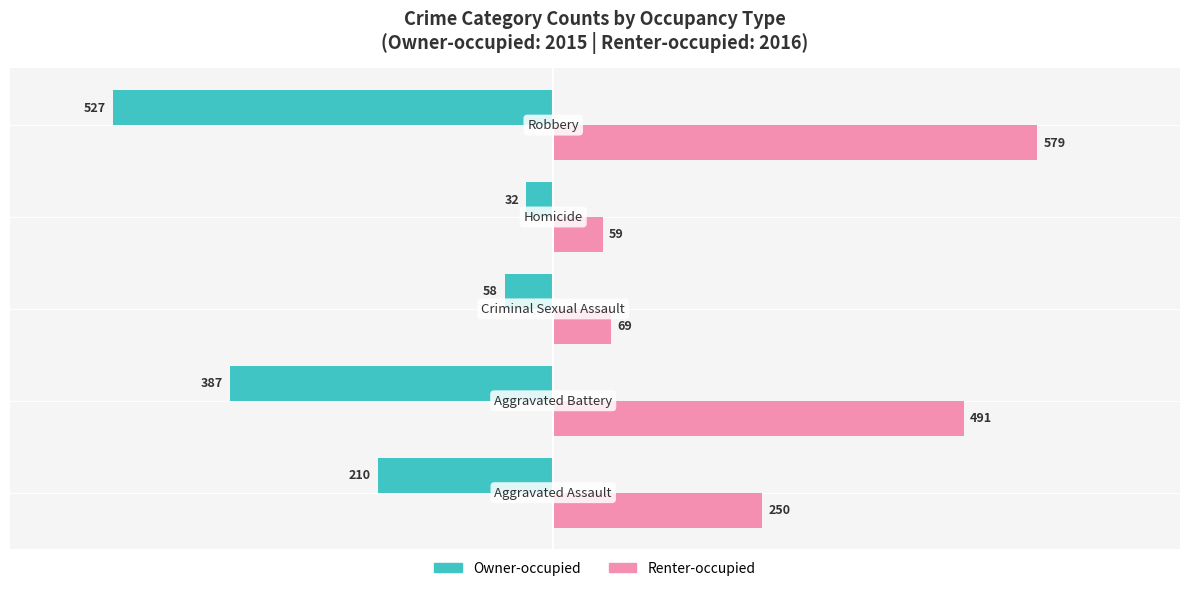

Which series has the largest range (max minus min)?

Renter-occupied